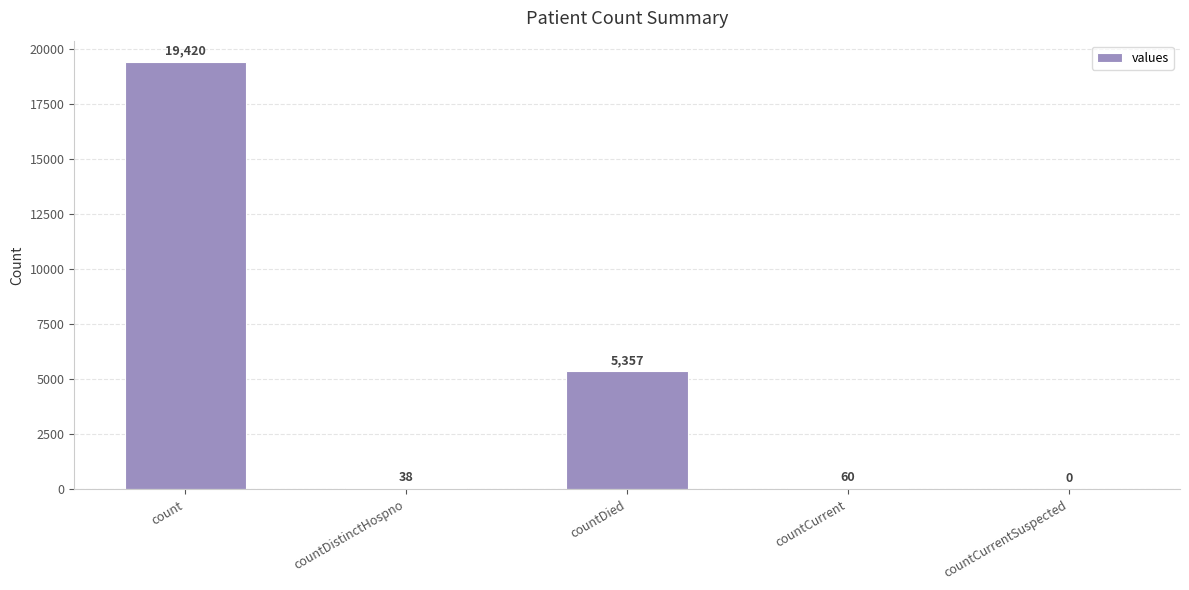

Are the bars grouped side by side (vs. stacked)?

No